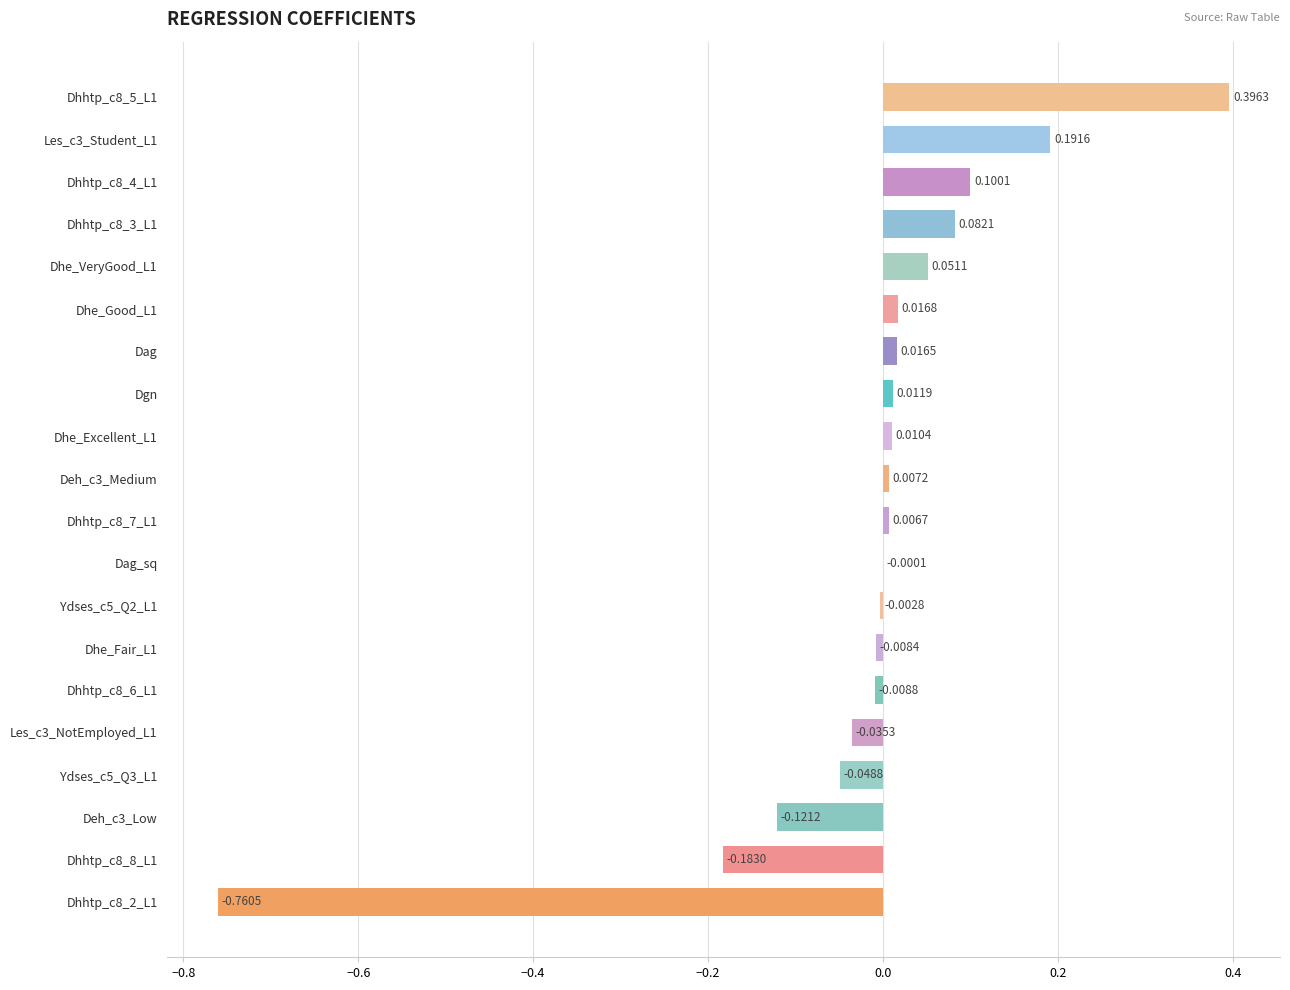

Where is the data nearest to the value 0?

Dag_sq